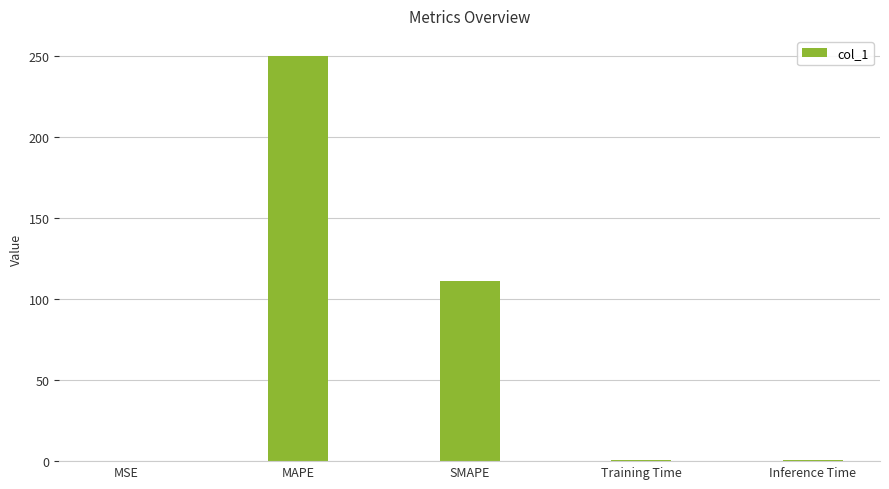

What is the sum of the values at Inference Time and SMAPE?

112.0